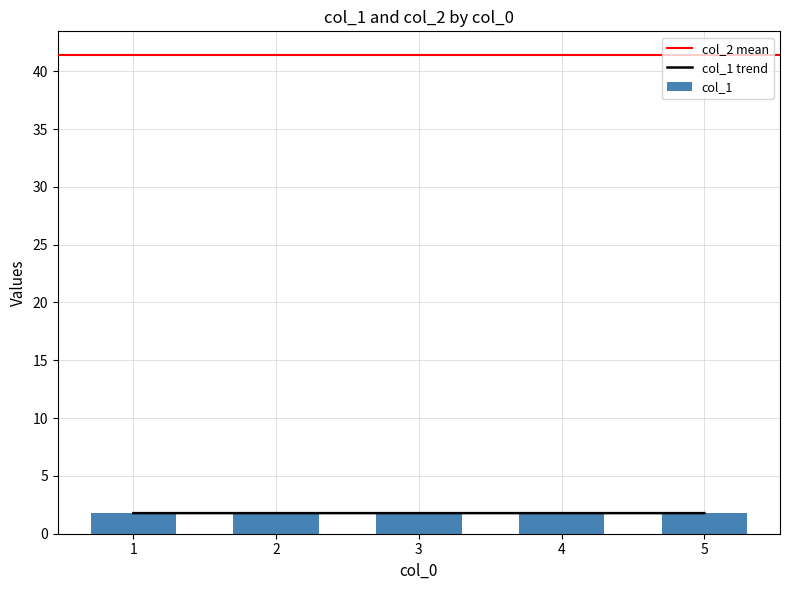

What is the maximum value shown in the chart?

1.8